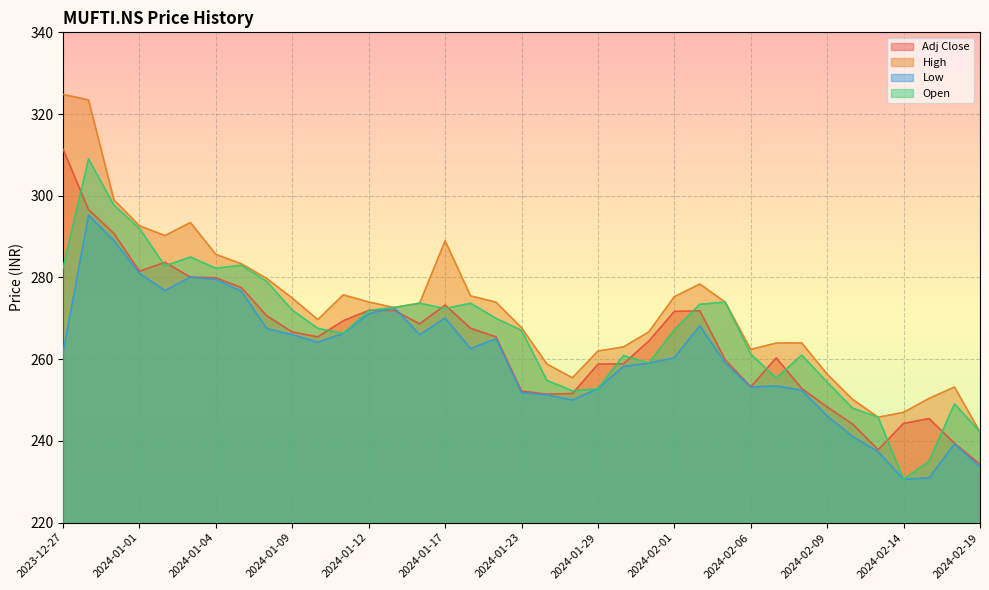

What is the difference between the second highest and second lowest values in the Adj Close series?

58.8